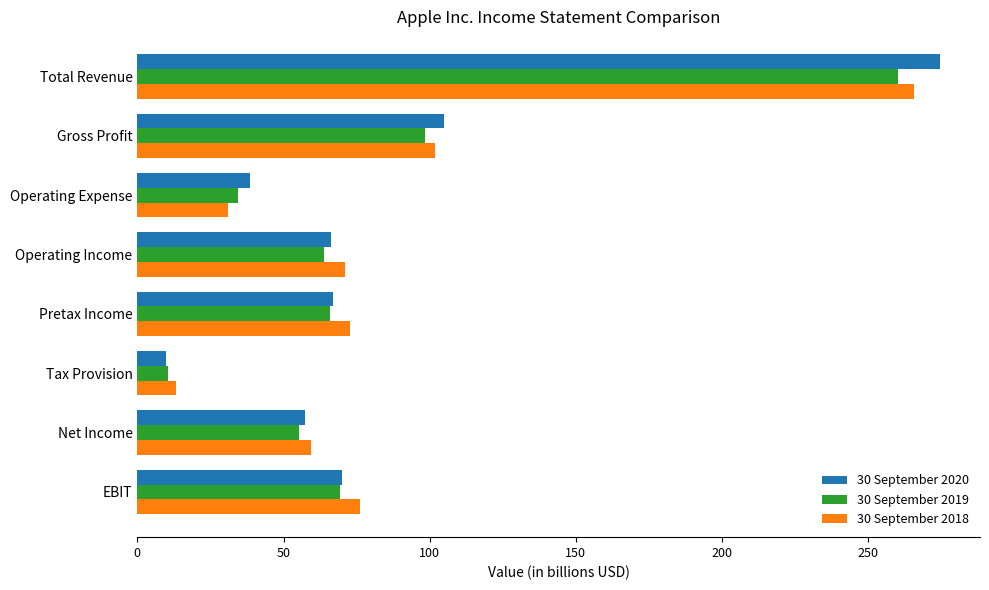

Rank the series by their maximum value, from highest to lowest.

30 September 2020, 30 September 2018, 30 September 2019